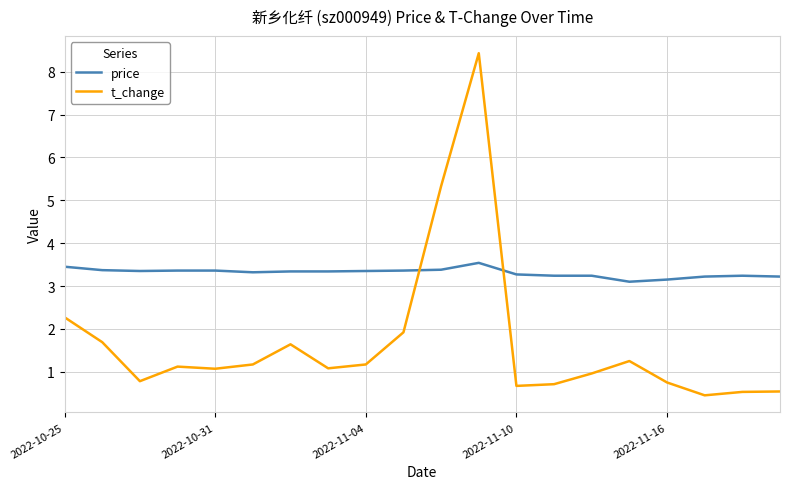

Rank the series by their average value, from lowest to highest.

t_change, price